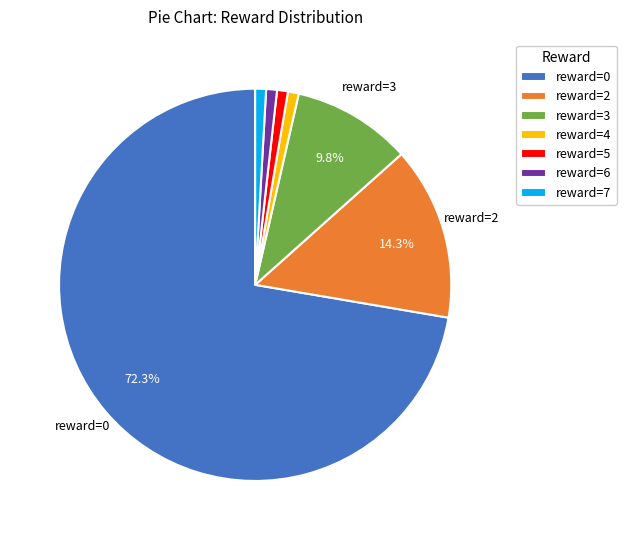

True or false: reward=2 accounts for 14% of the total.

True